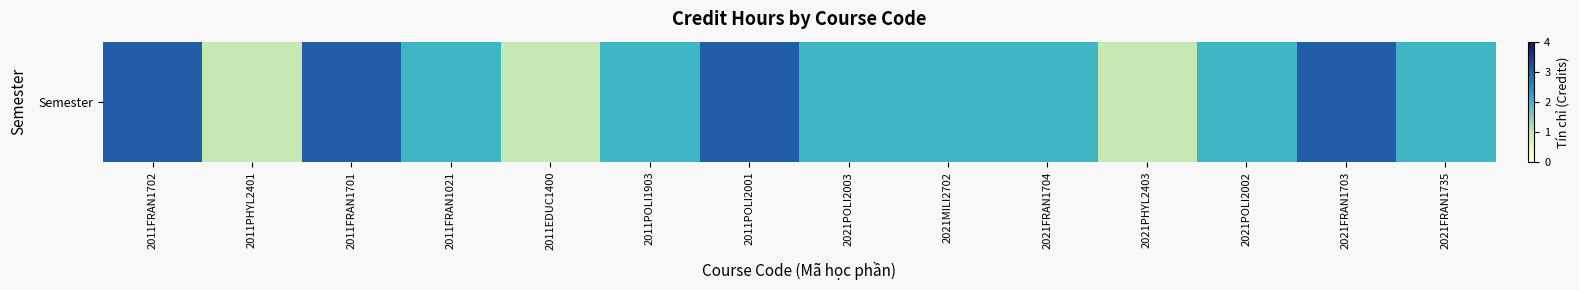

What is the difference between the maximum and minimum values?

2